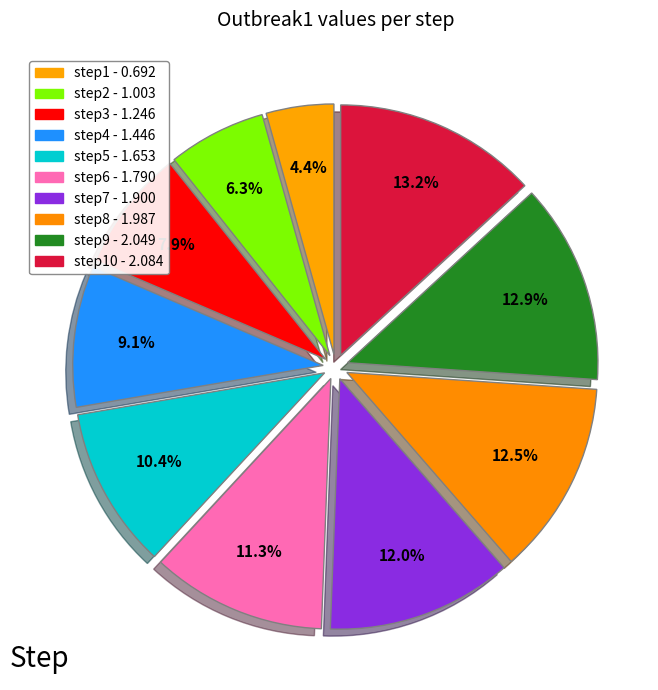

Count the number of slices in the pie.

10